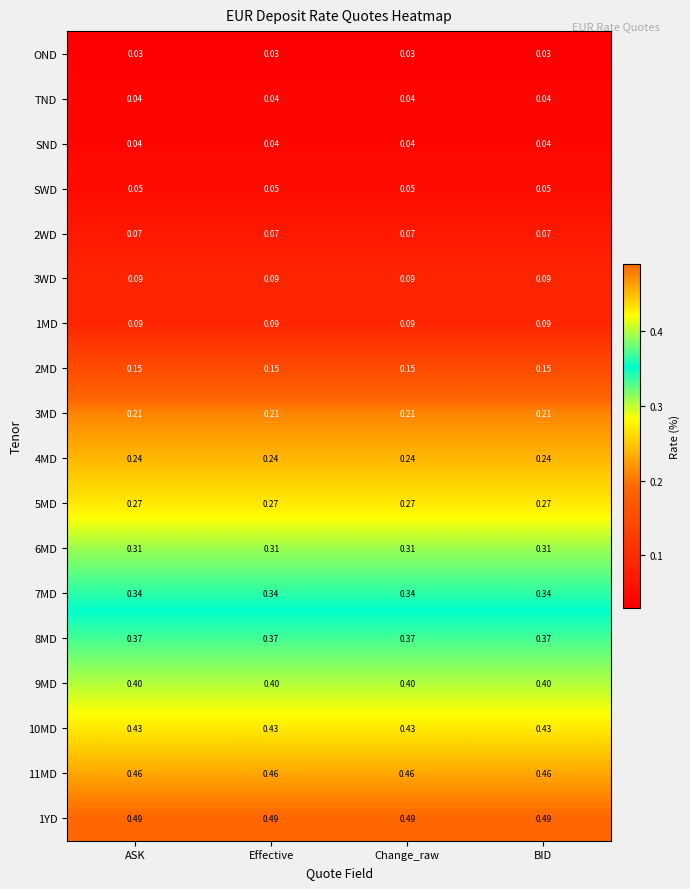

Is the value of TND at ASK greater than the value of 7MD at Effective?

No